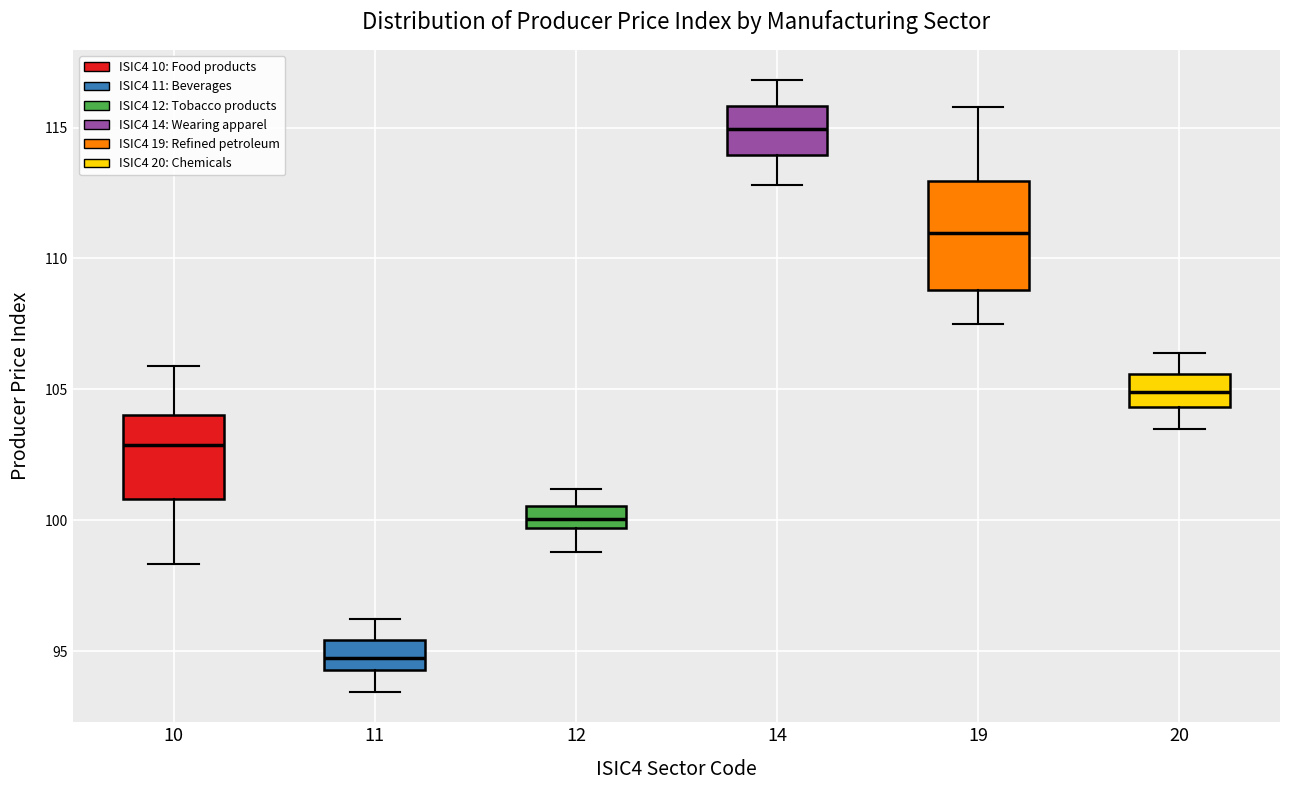

Which box is the tallest, from its lower edge to its upper edge?

19